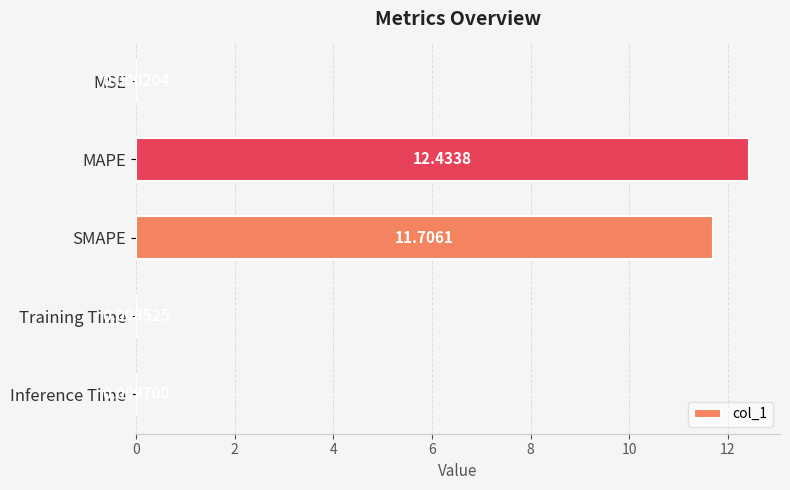

What is the sum of the values at Training Time and SMAPE?

11.7